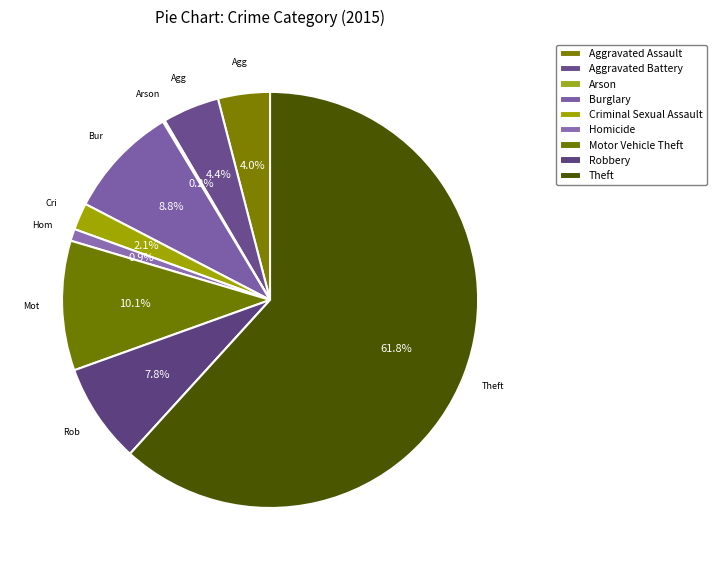

To the nearest percent, what percentage of the pie is Burglary?

9%